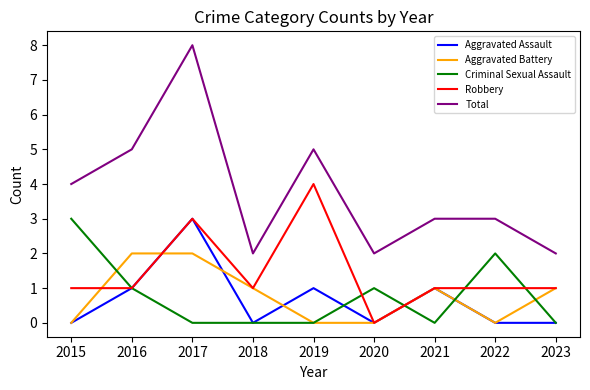

What is the sum of all Criminal Sexual Assault values?

7